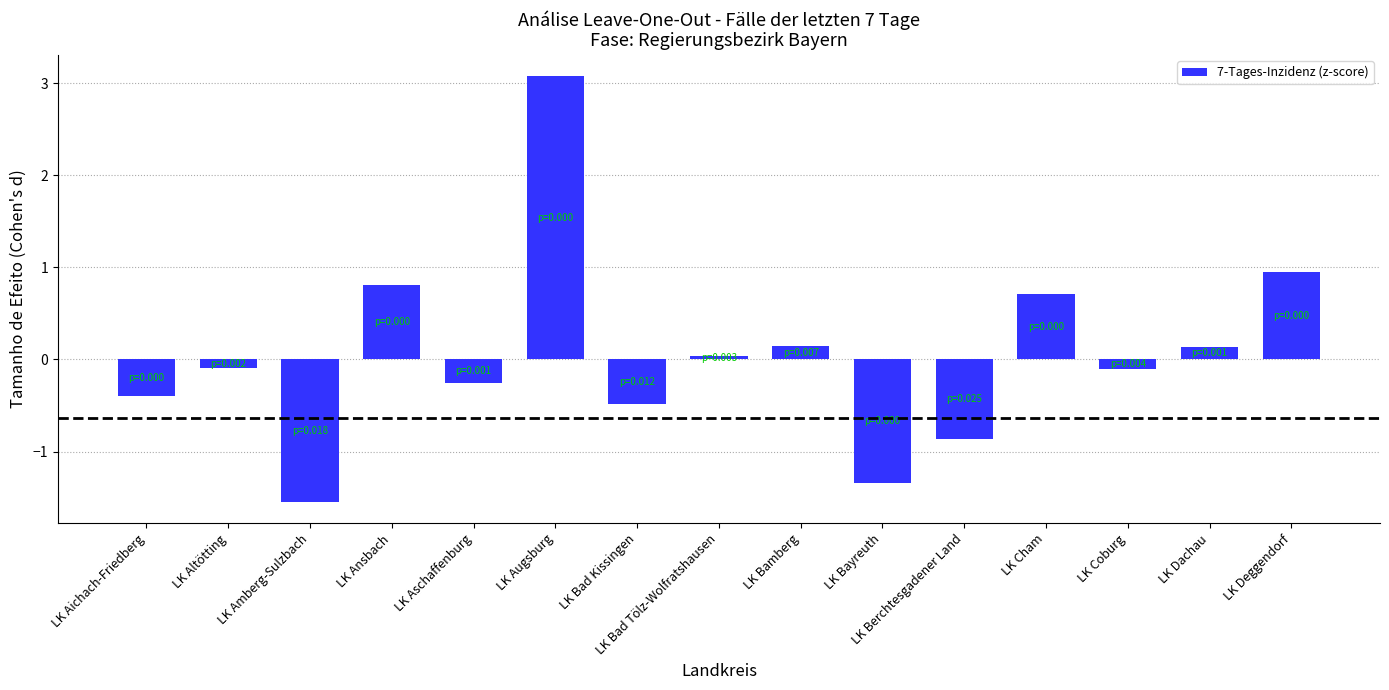

What is the sum of all values?

0.8